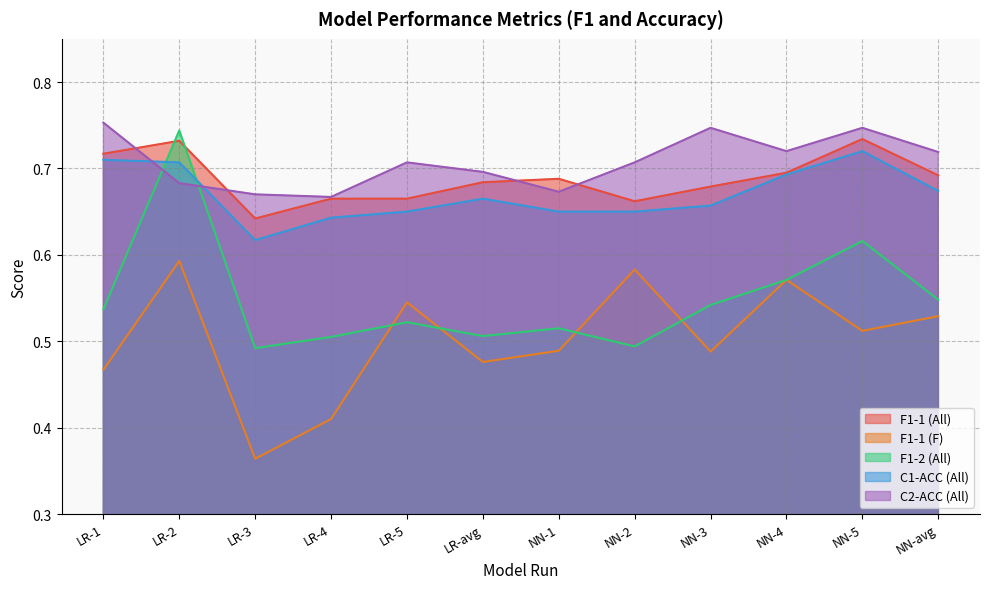

Between NN-3 and NN-2, which is larger?

NN-3